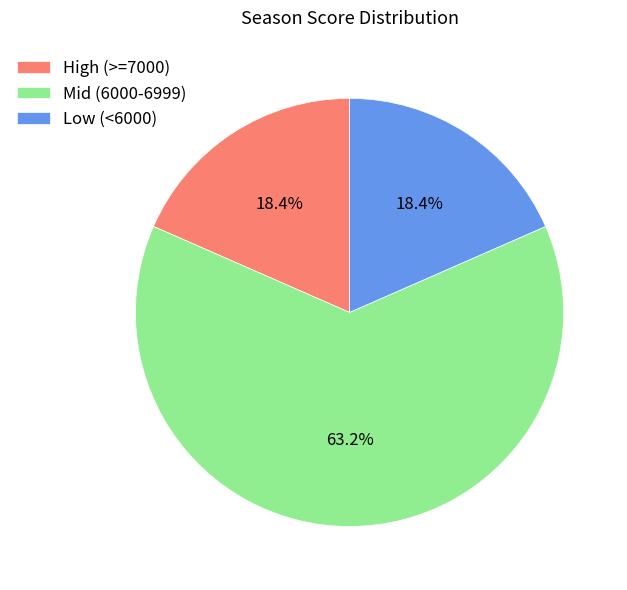

Which category has the biggest portion of the pie?

Mid (6000-6999)